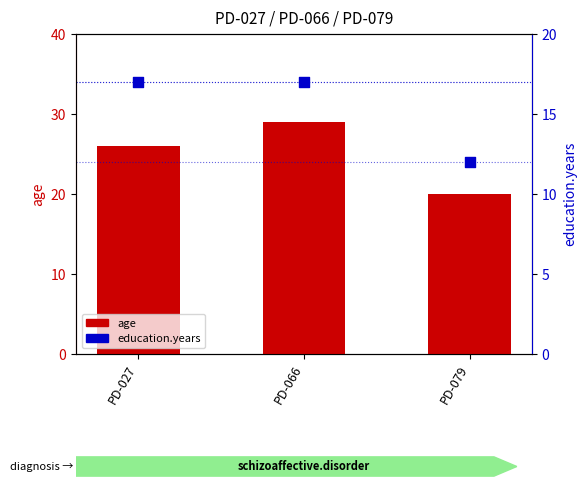

At which category is the sum across all series the highest?

PD-066